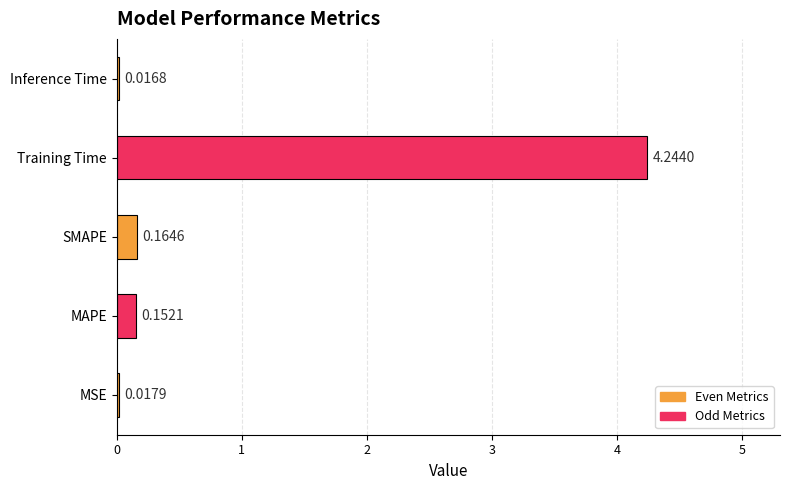

Rank the categories by value from highest to lowest.

Training Time, SMAPE, MAPE, MSE, Inference Time